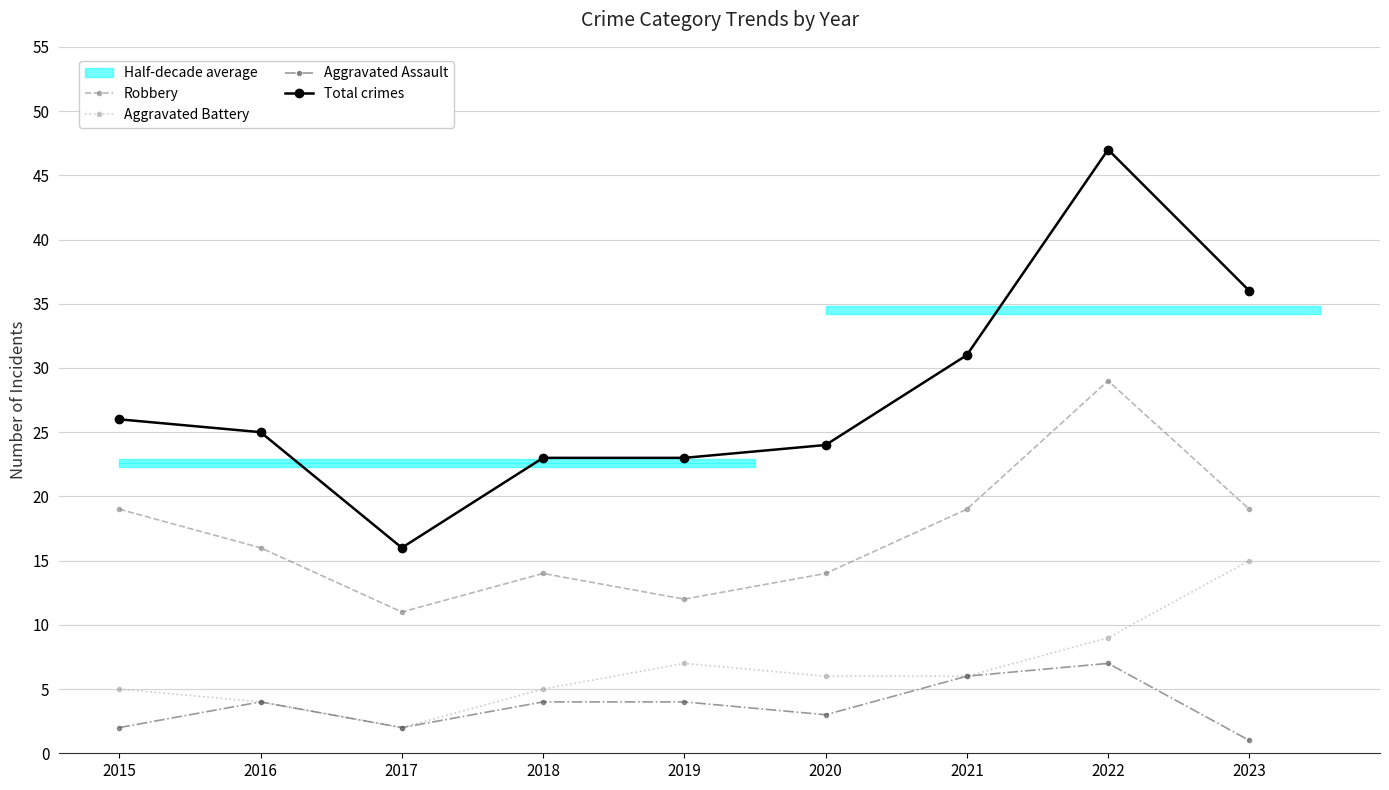

True or false: Aggravated Assault and Aggravated Battery intersect in this chart.

False